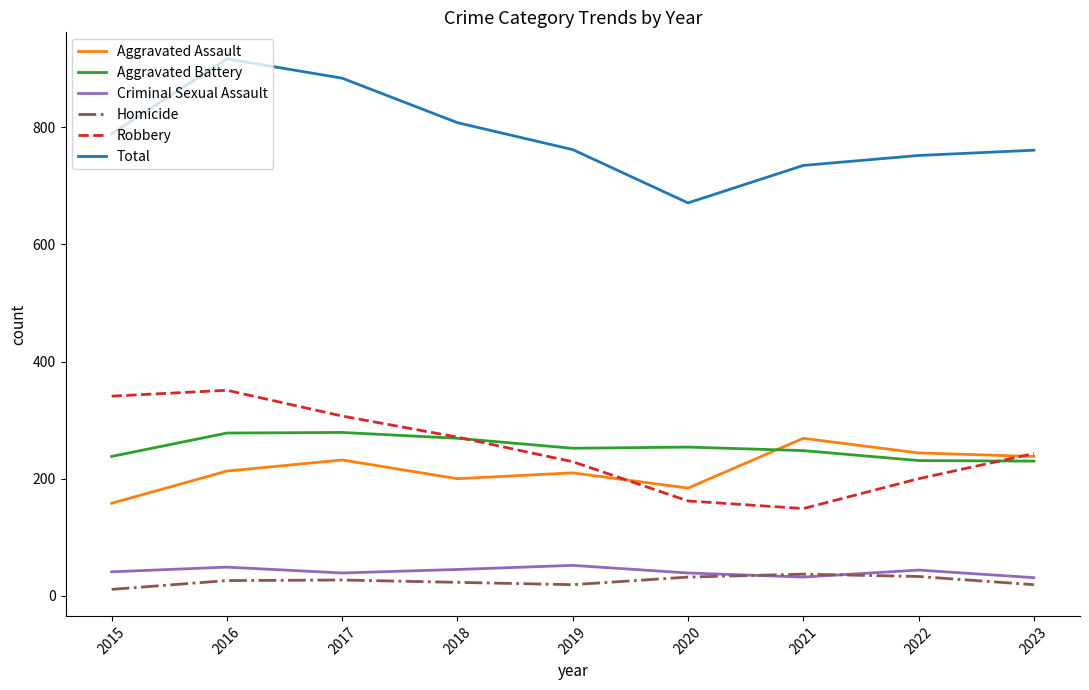

Which series has the largest range (max minus min)?

Total